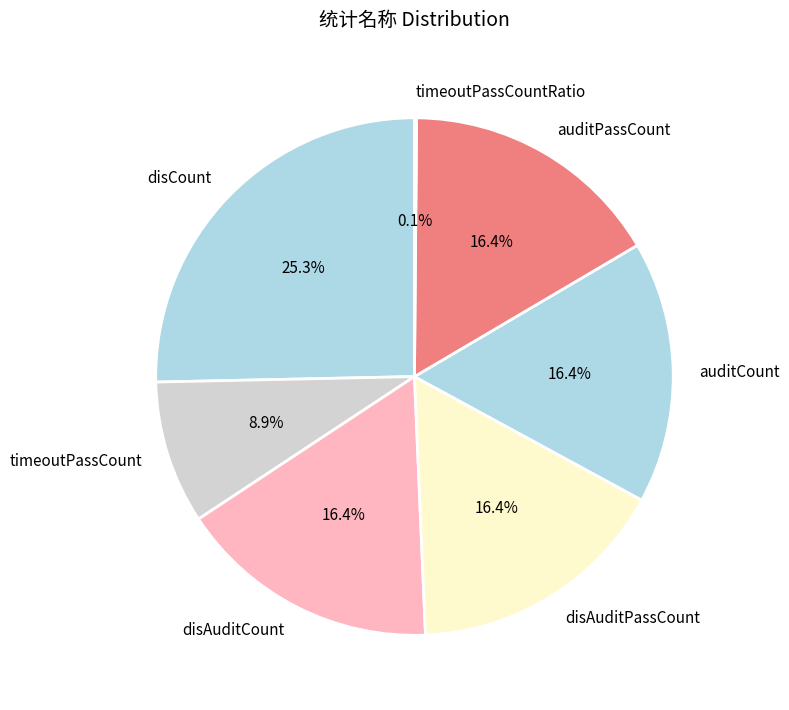

Which category has the biggest portion of the pie?

disCount